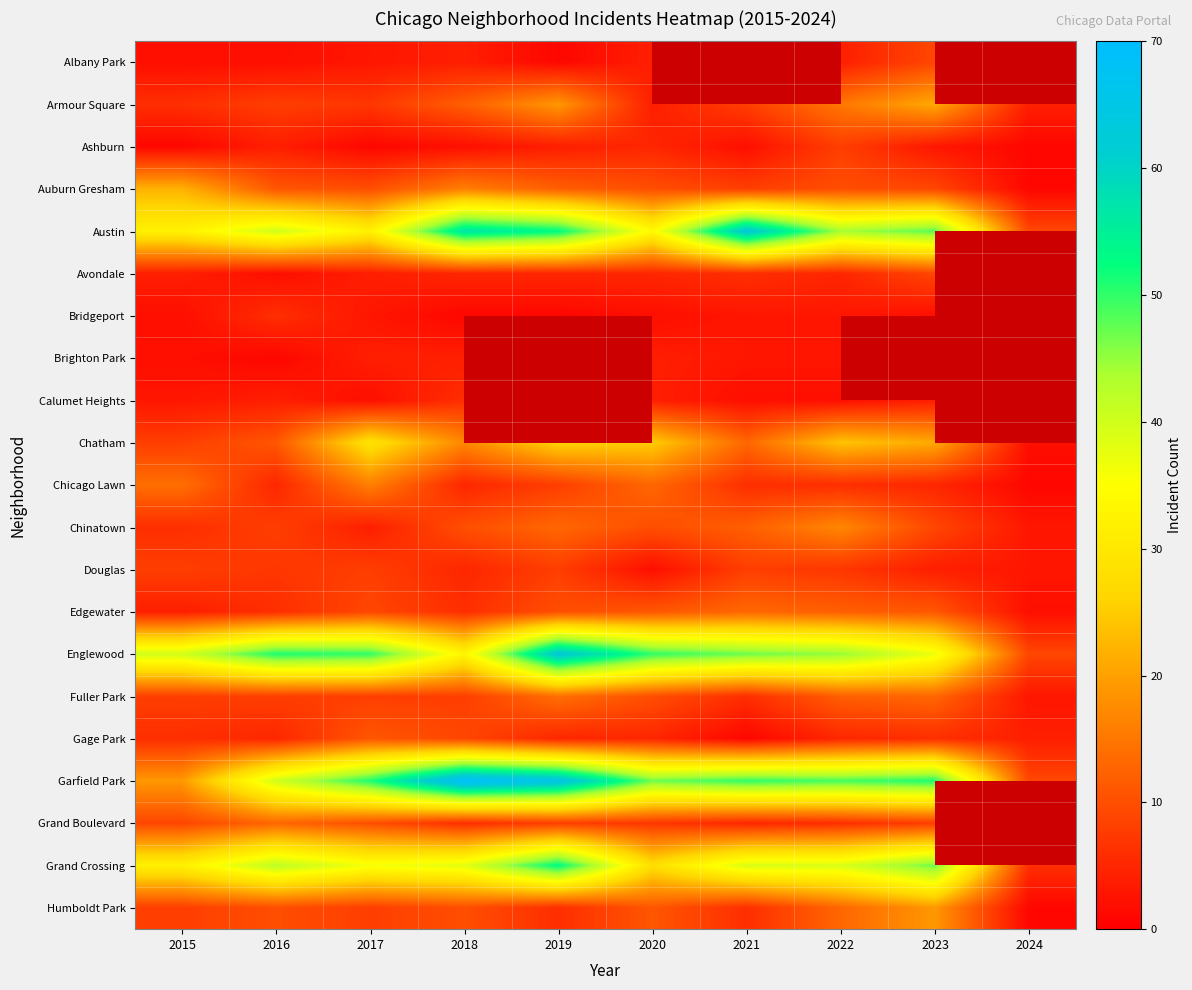

The Albany Park series shows 4.0 at 2018. True or false?

True